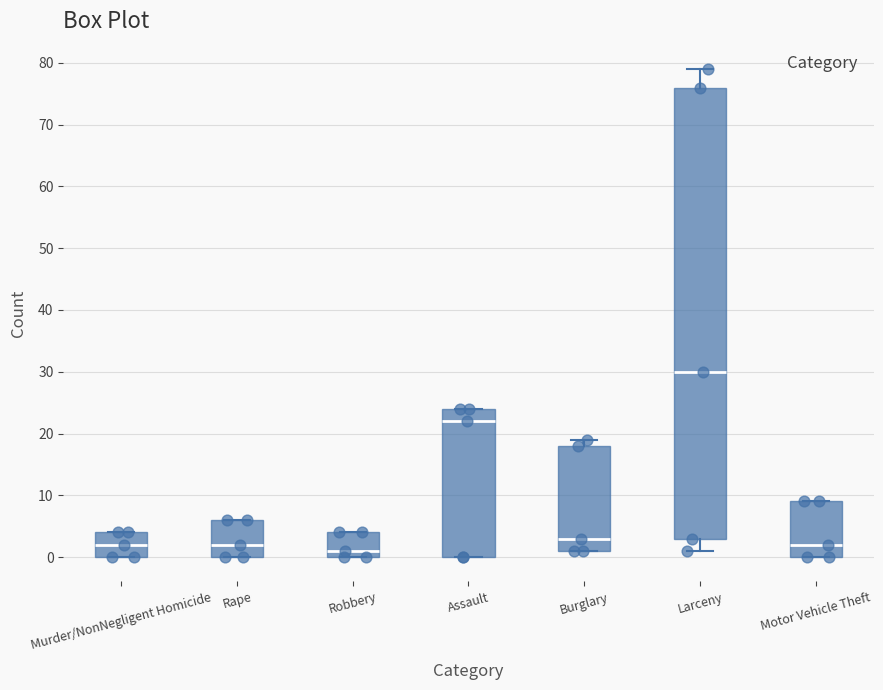

Comparing the boxes themselves (not the whiskers), which one is the tallest?

Larceny